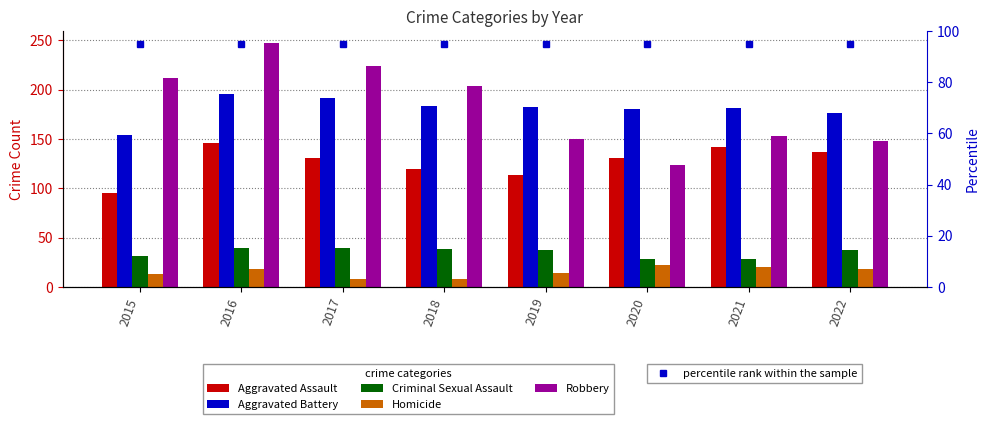

At which label does Aggravated Assault reach its peak?

2016